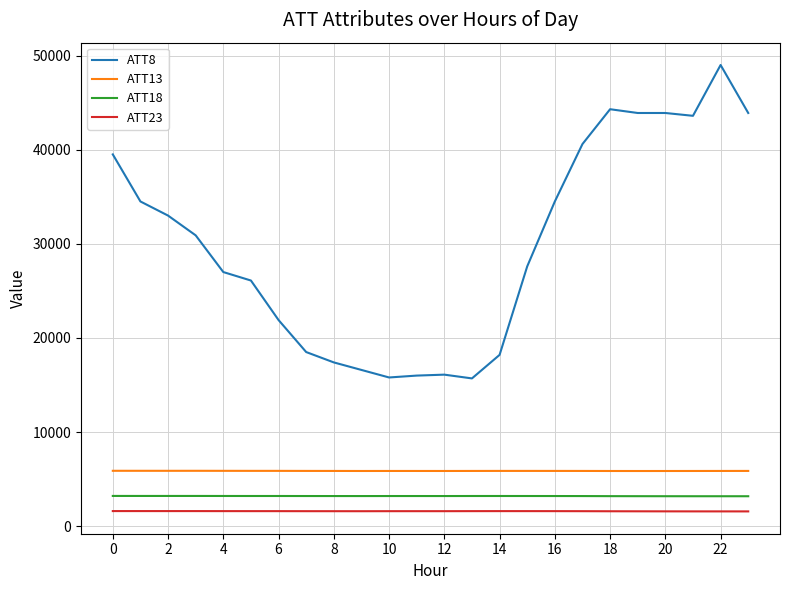

True or false: ATT23 and ATT13 intersect in this chart.

False